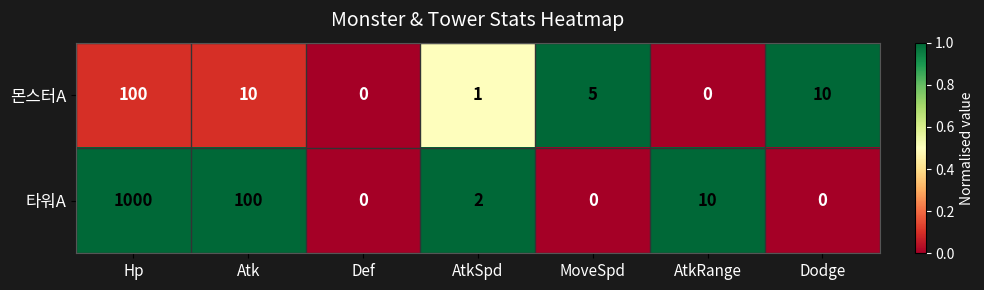

Reading left to right, transcribe all the data shown in this chart.

몬스터A: Hp=100	Atk=10	Def=0	AtkSpd=1	MoveSpd=5	AtkRange=0	Dodge=10
타워A: Hp=1000	Atk=100	Def=0	AtkSpd=2	MoveSpd=0	AtkRange=10	Dodge=0